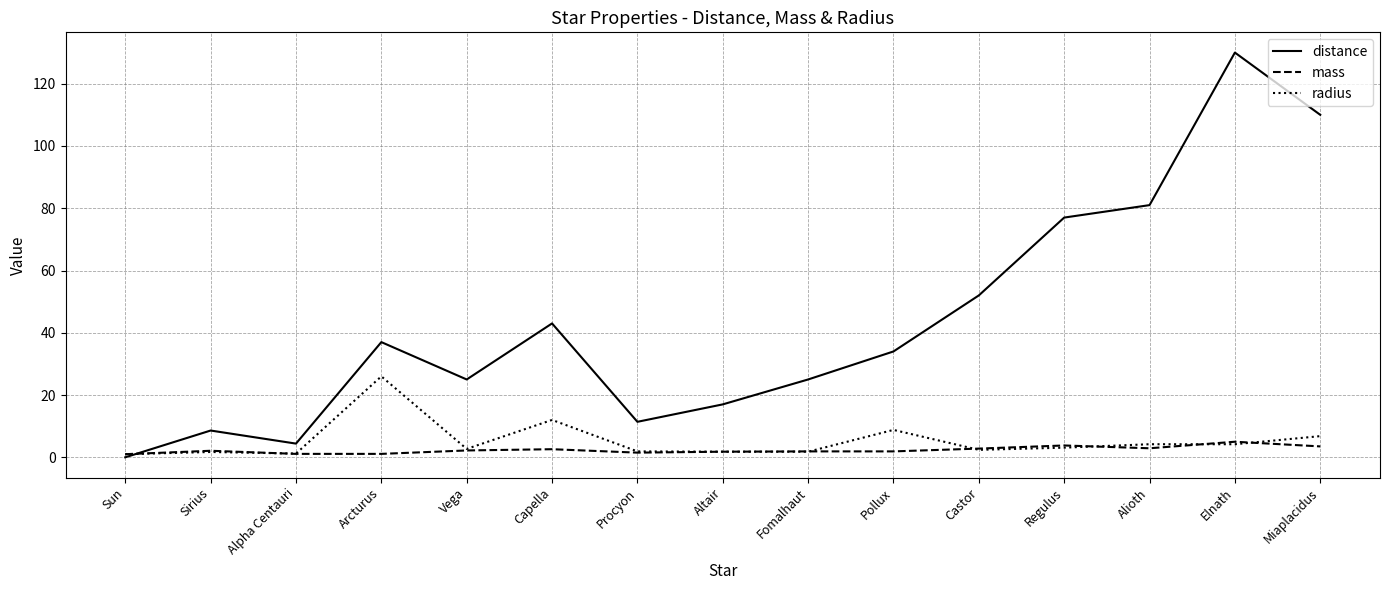

Does the chart display data point markers on the line(s)?

No